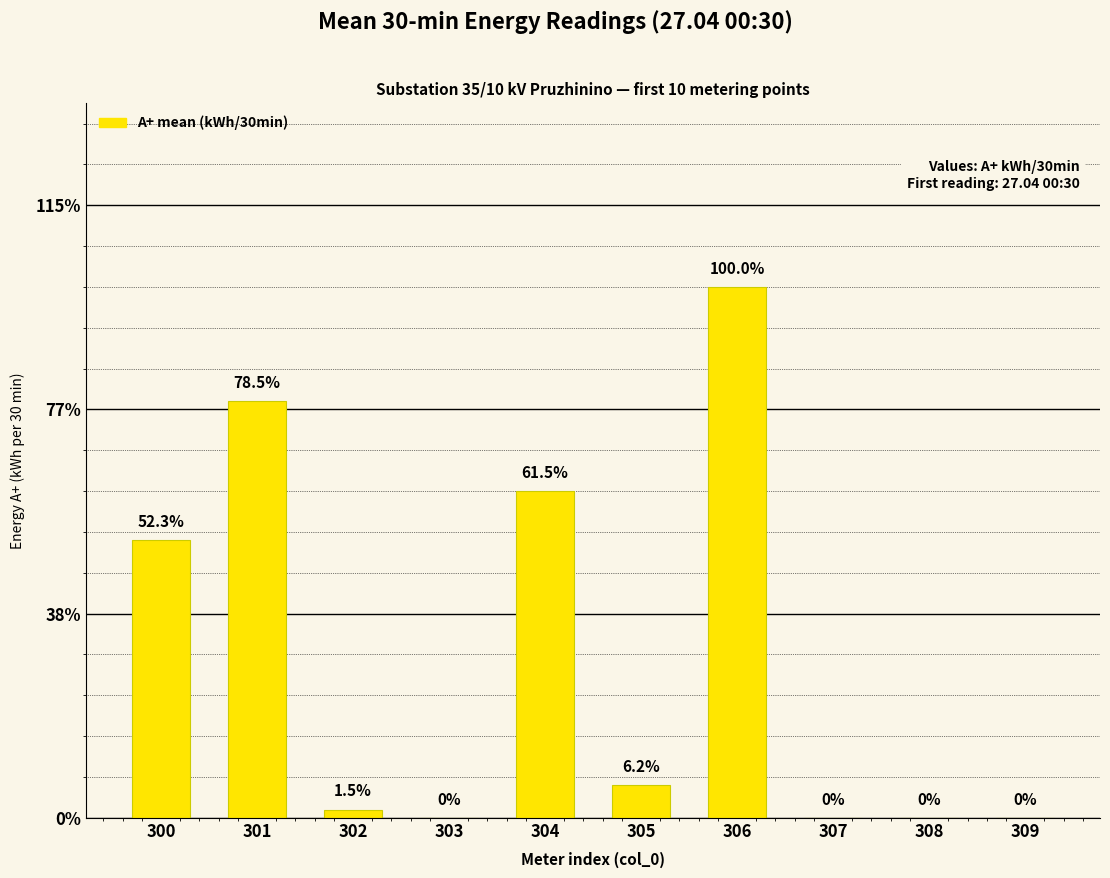

The chart shows a value of 0.0 at 305. True or false?

False